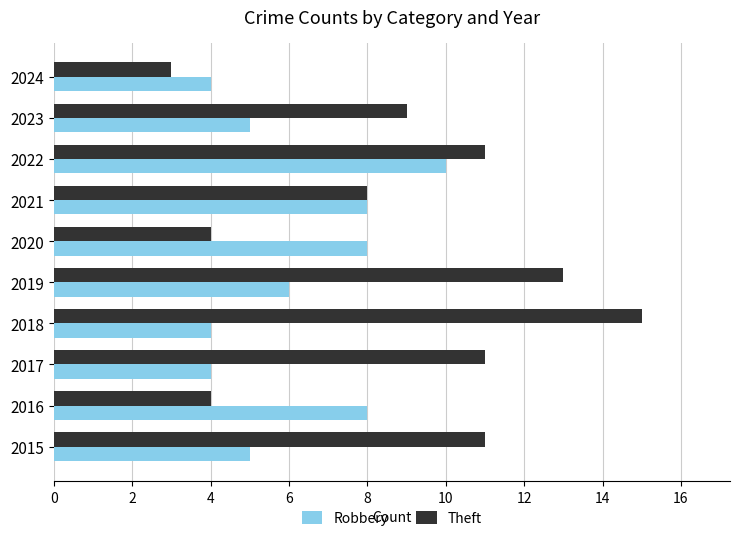

Which category has the highest value in the Theft series?

2018